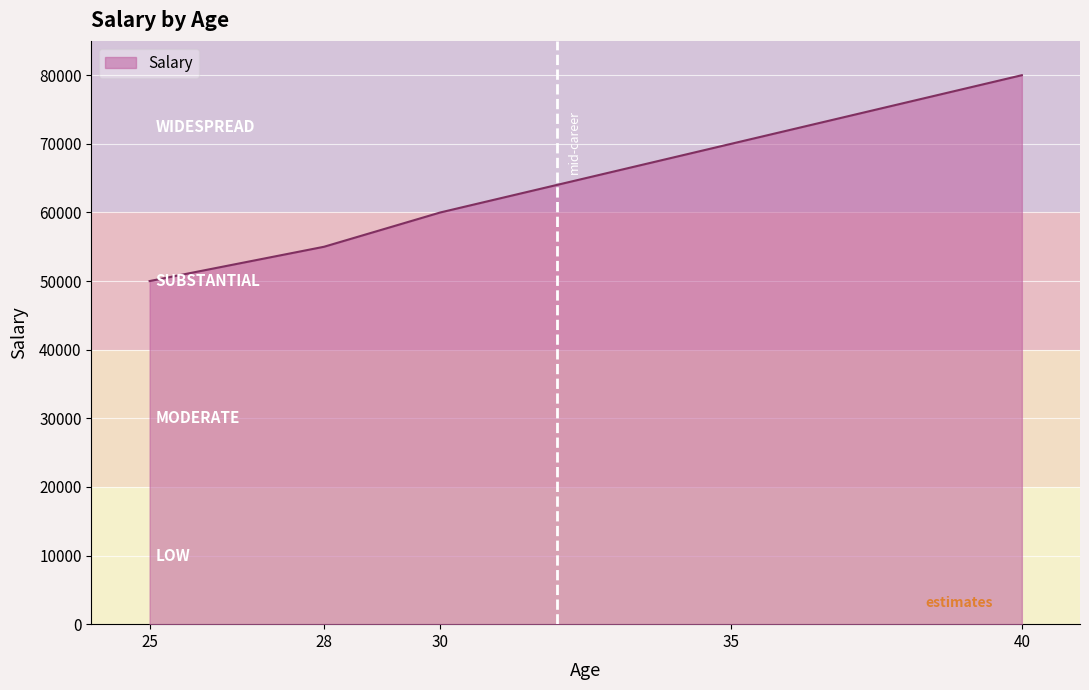

The chart shows a value of 60000 at 30. True or false?

True